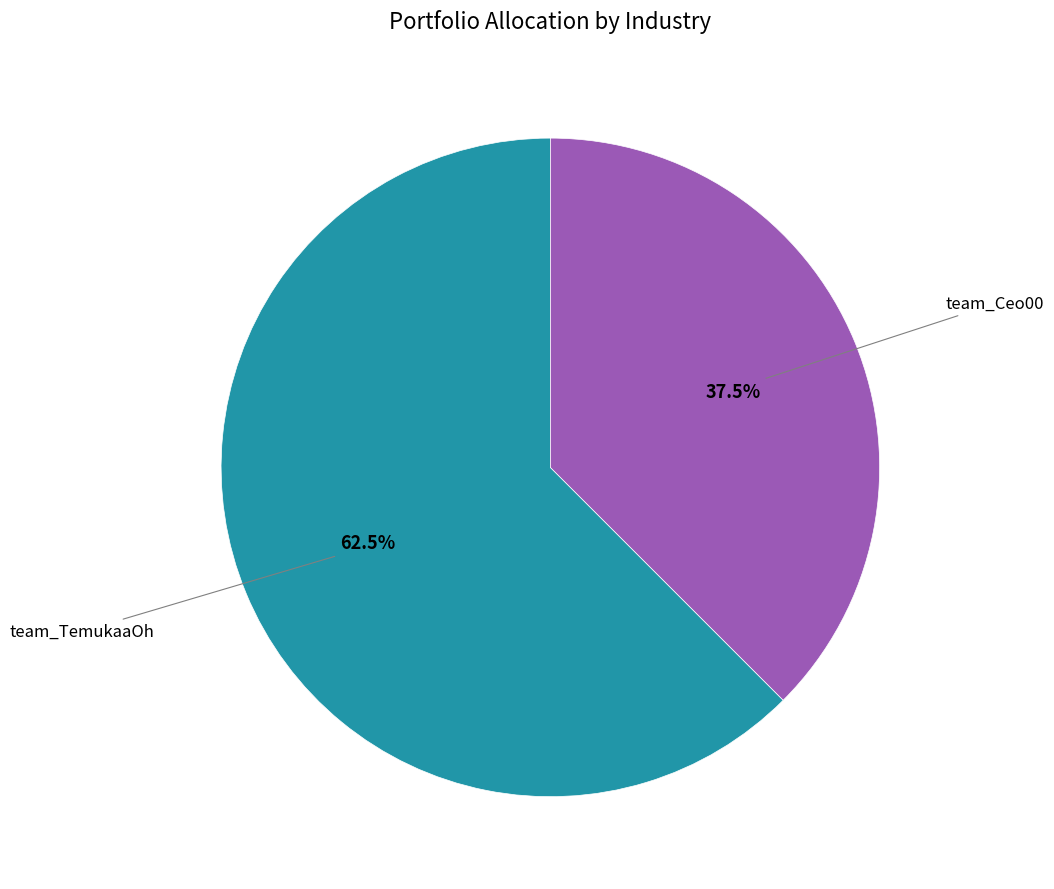

Is there a majority slice in this chart?

Yes